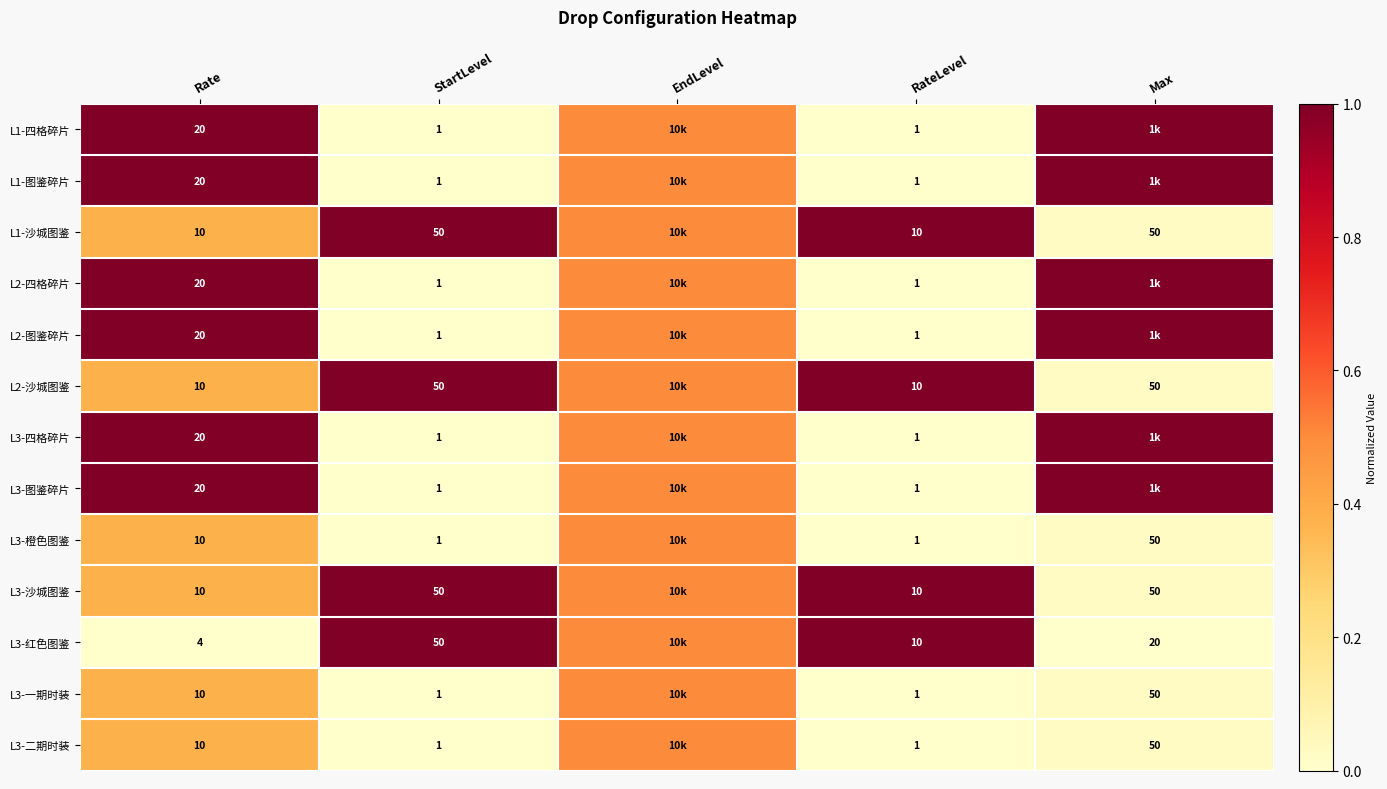

Which series has the largest total across all categories?

L1-沙城图鉴